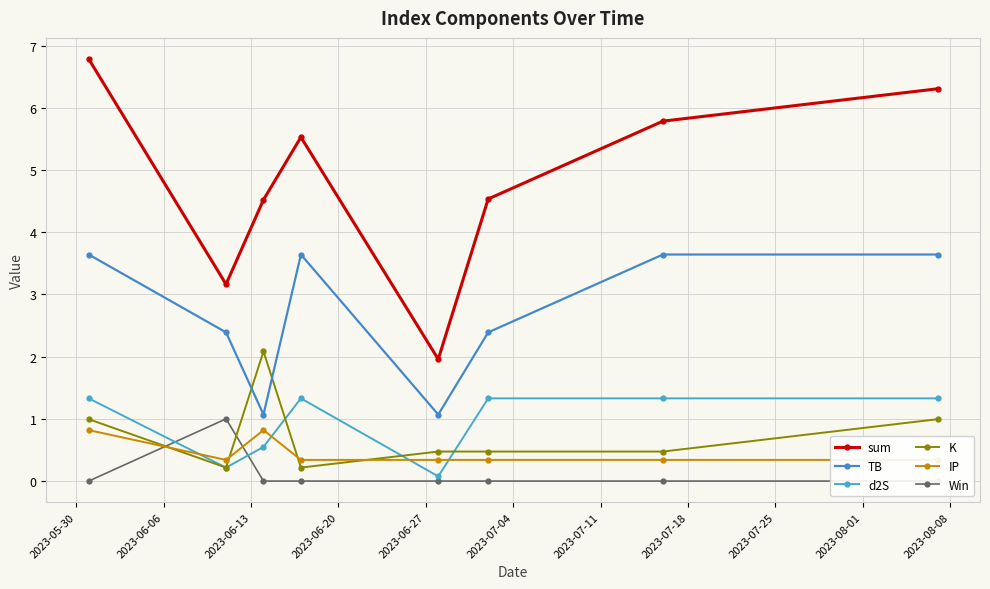

Reading left to right, extract all data points from this chart.

sum: 6.8	3.2	4.5	5.5	2.0	4.5	5.8	6.3
TB: 3.6	2.4	1.1	3.6	1.1	2.4	3.6	3.6
d2S: 1.3	0.2	0.5	1.3	0.1	1.3	1.3	1.3
K: 1.0	0.2	2.1	0.2	0.5	0.5	0.5	1.0
IP: 0.8	0.3	0.8	0.3	0.3	0.3	0.3	0.3
Win: 0.0	1.0	0.0	0.0	0.0	0.0	0.0	0.0